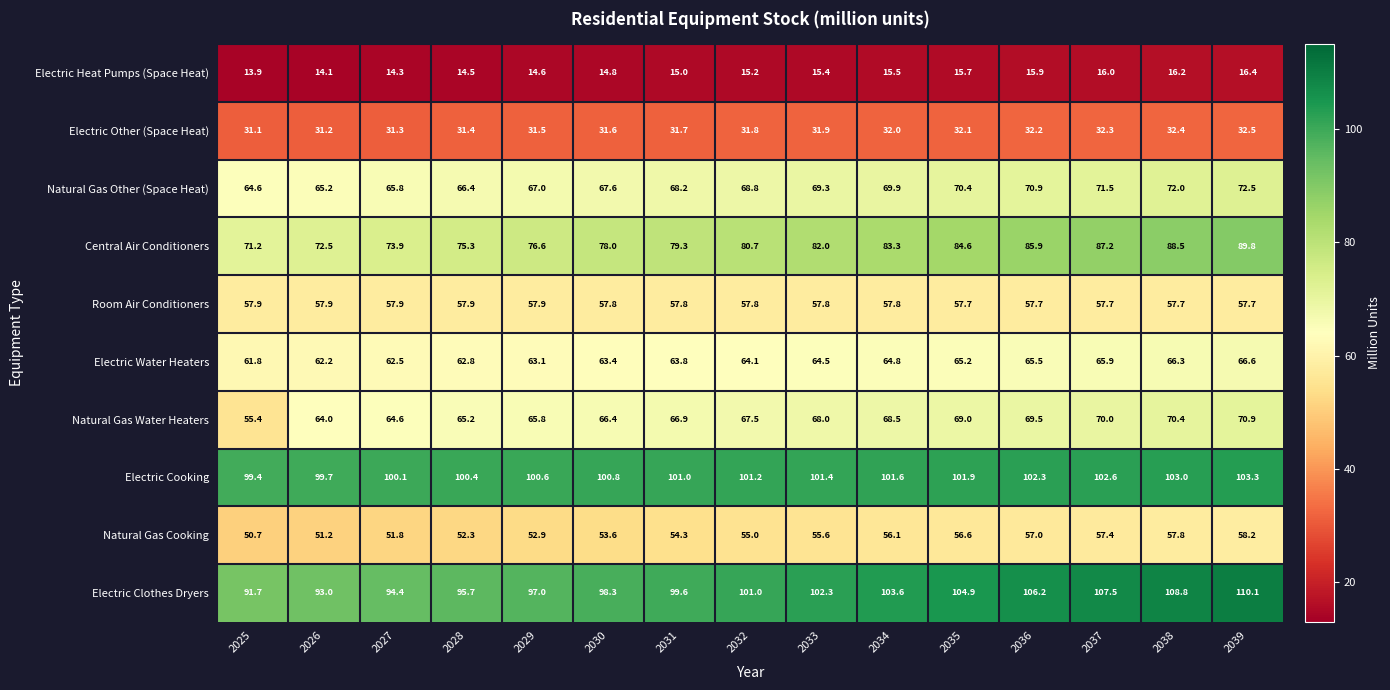

How many values in the Electric Heat Pumps (Space Heat) series are below 15?

6